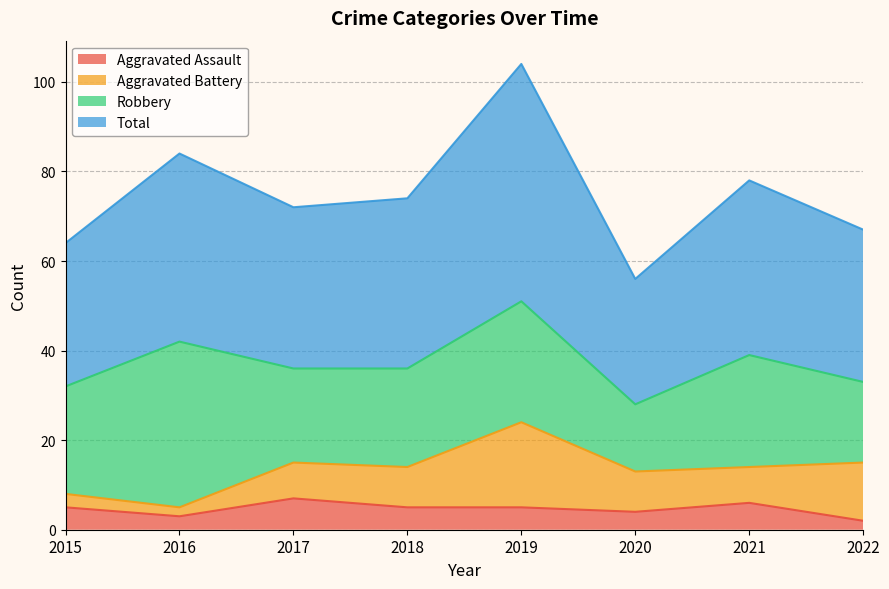

What is the highest value of the Aggravated Assault series?

7